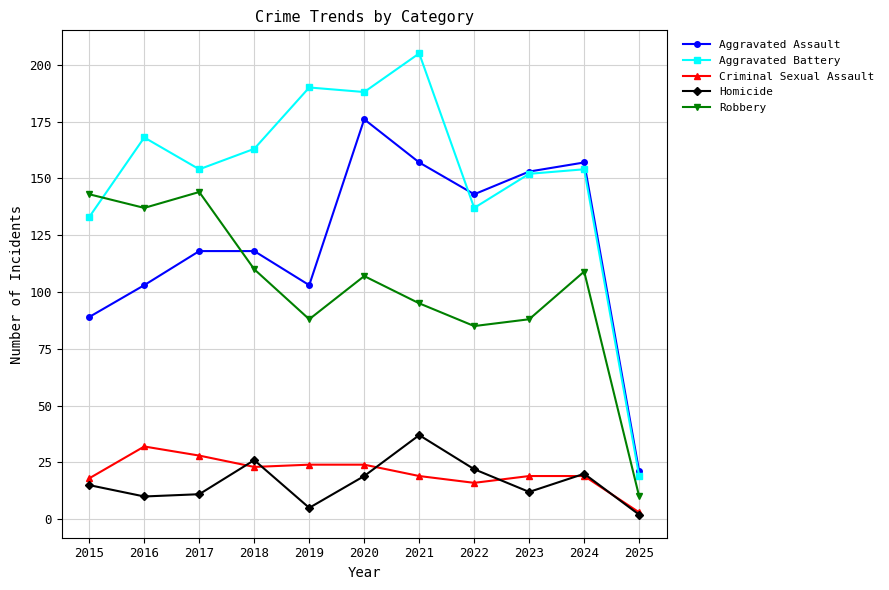

True or false: Aggravated Assault and Criminal Sexual Assault intersect in this chart.

False